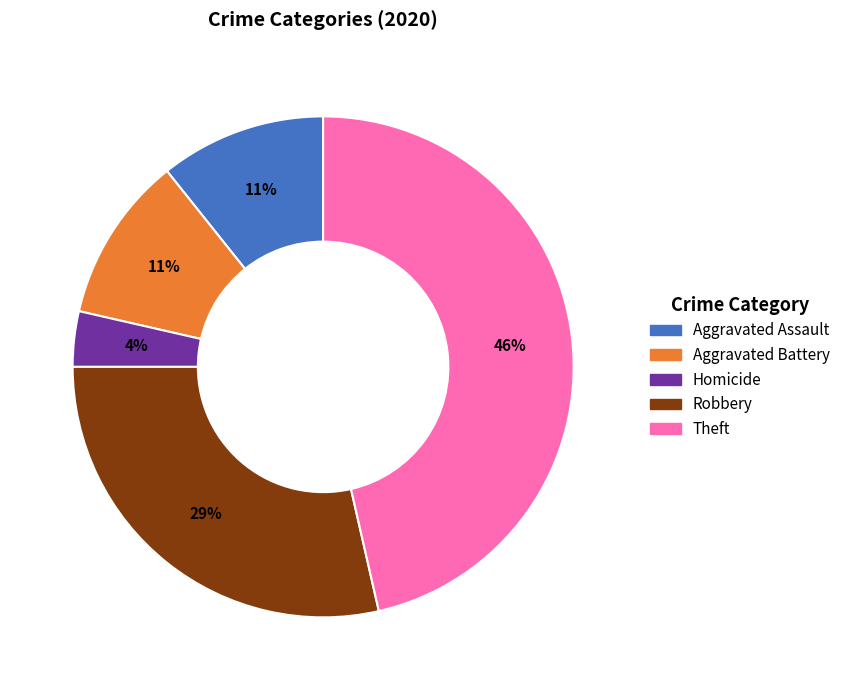

To the nearest percent, what is the average slice percentage?

20%